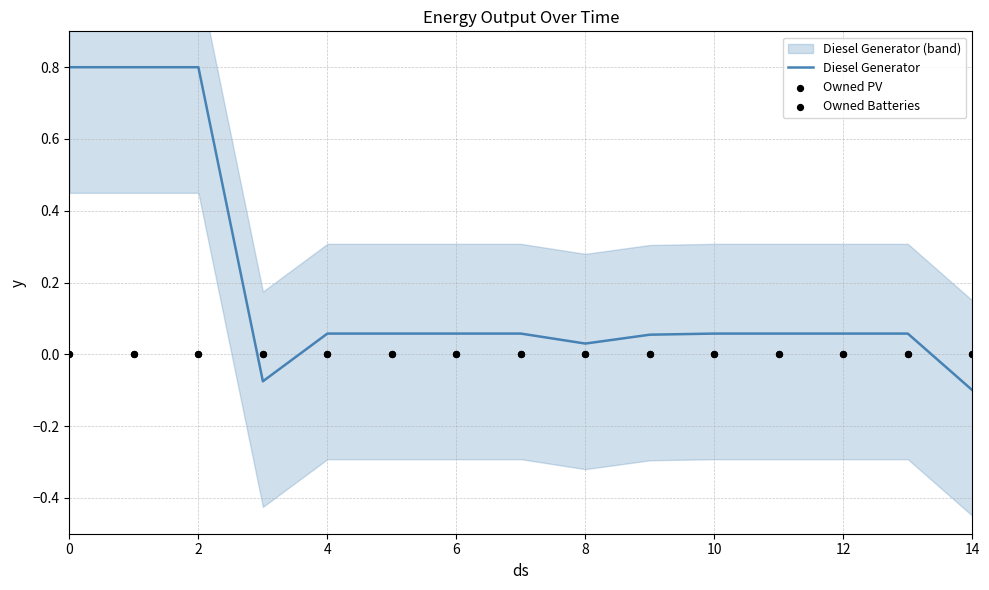

What are all the series names shown in the legend?

Diesel Generator, Owned PV, Owned Batteries